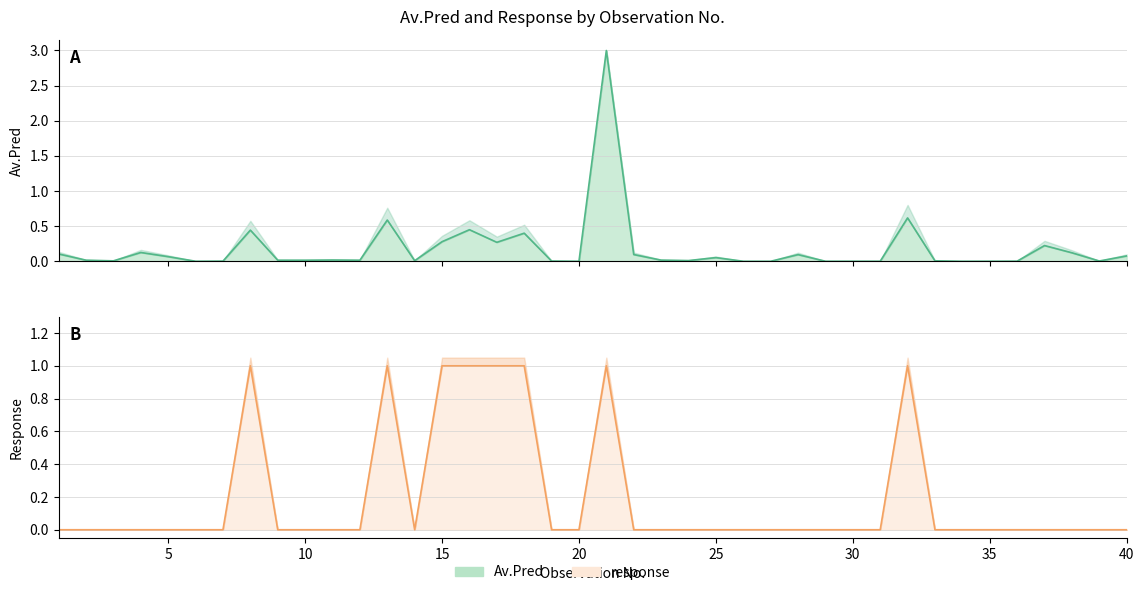

Reading right to left, what are all the values shown in this chart?

40=0	39=0	38=0	37=0	36=0	35=0	34=0	33=0	32=1	31=0	30=0	29=0	28=0	27=0	26=0	25=0	24=0	23=0	22=0	21=1	20=0	19=0	18=1	17=1	16=1	15=1	14=0	13=1	12=0	11=0	10=0	9=0	8=1	7=0	6=0	5=0	4=0	3=0	2=0	1=0